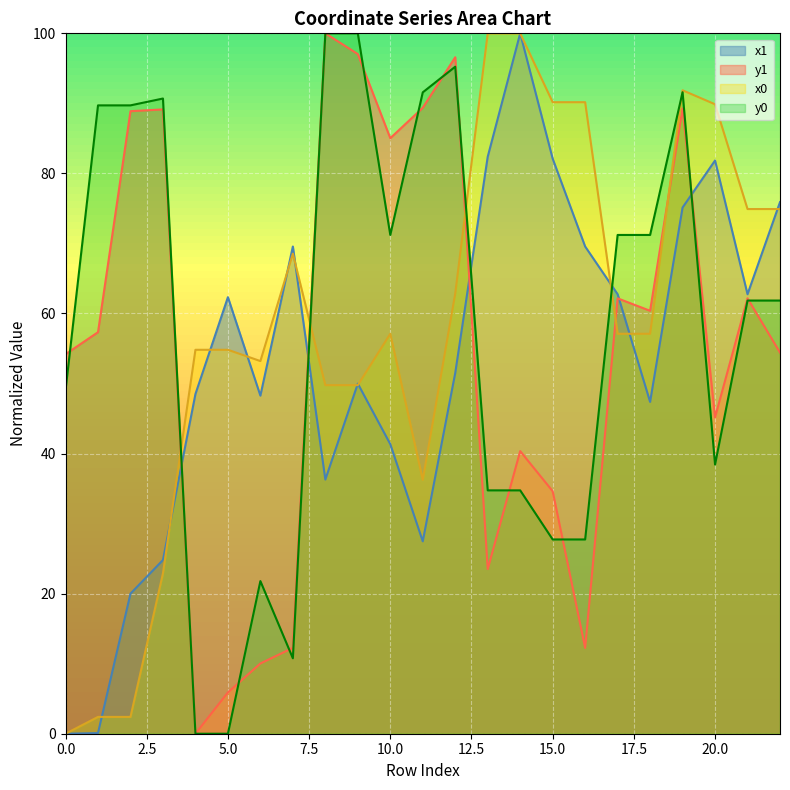

Rank the series by their maximum value, from lowest to highest.

x1, y1, x0, y0